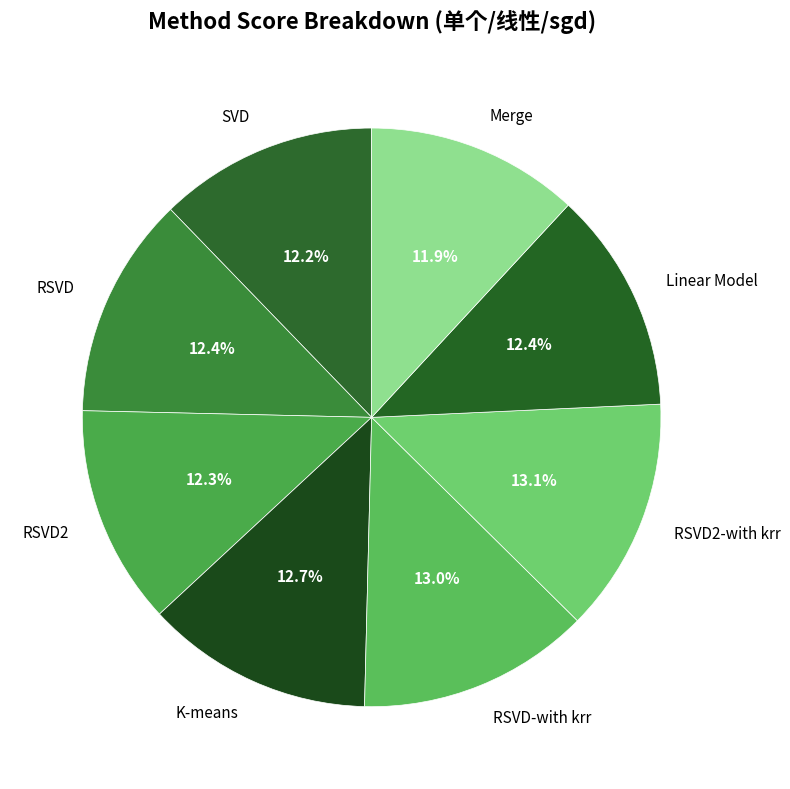

Is RSVD2 the majority of the pie?

No